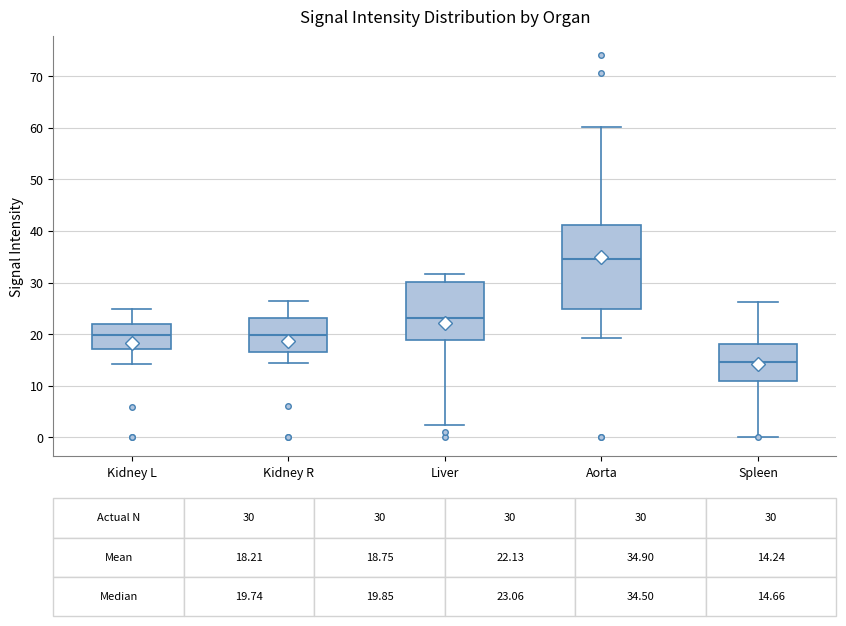

Comparing the boxes themselves (not the whiskers), which one is the tallest?

Aorta